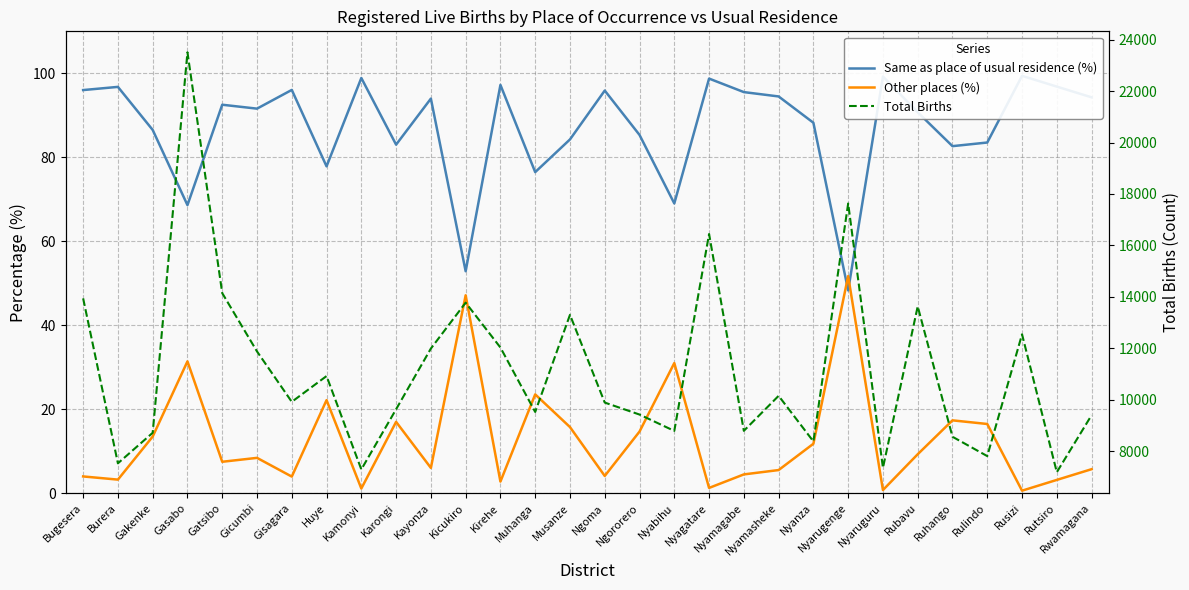

What is the average value of the Same as place of usual residence (%) series?

87.2